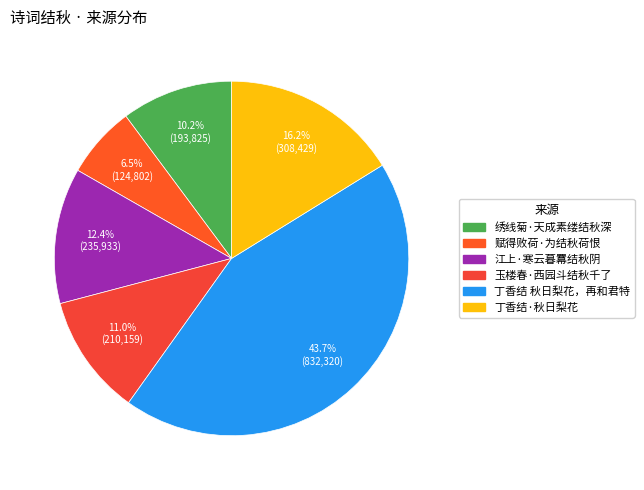

Which category has the biggest portion of the pie?

丁香结 秋日梨花，再和君特